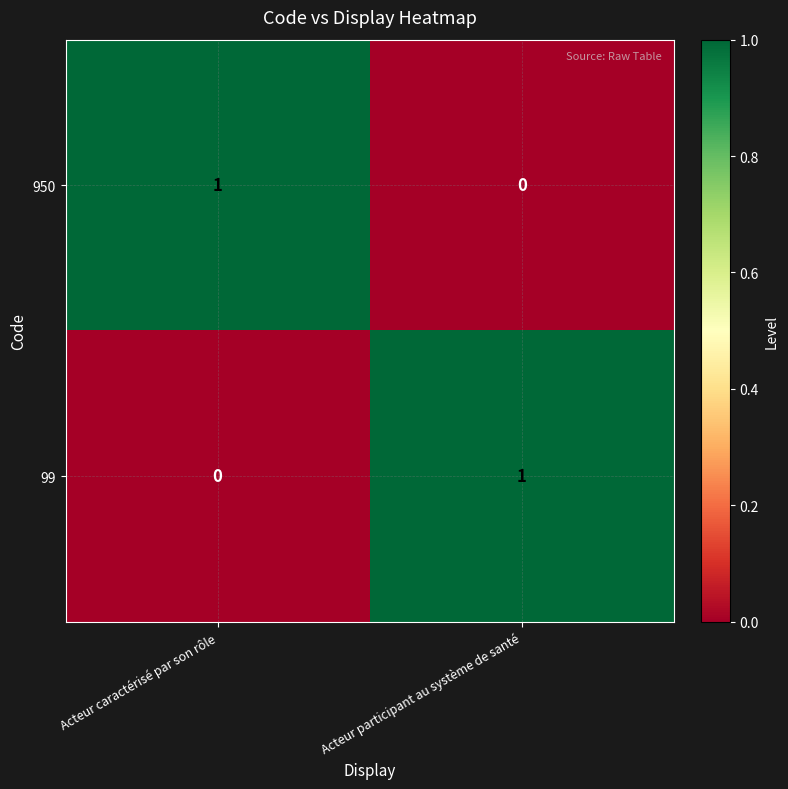

What is the greatest value displayed?

1